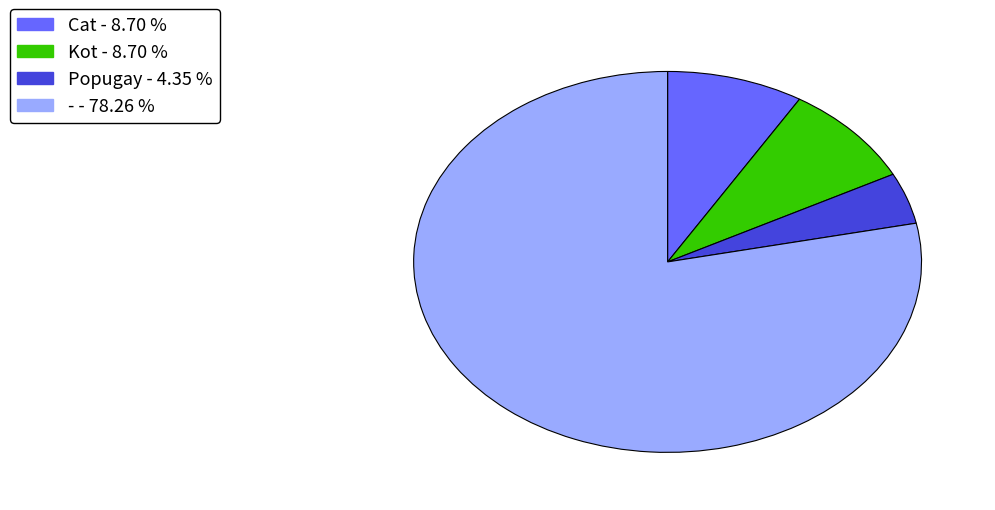

Which has a higher value, - - 78.26 % or Popugay - 4.35 %?

- - 78.26 %